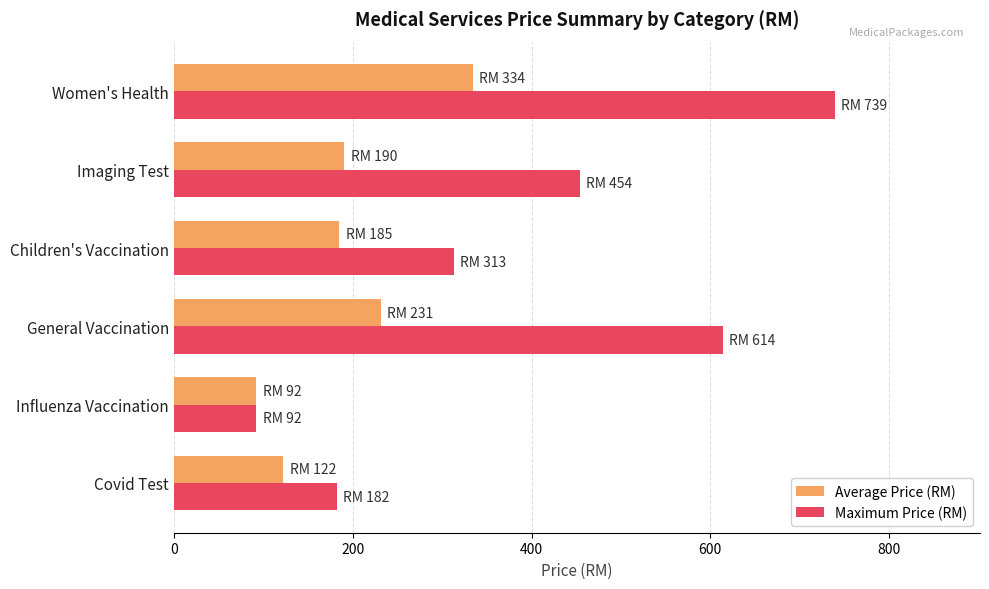

At which label does Maximum Price (RM) reach its peak?

Women's Health